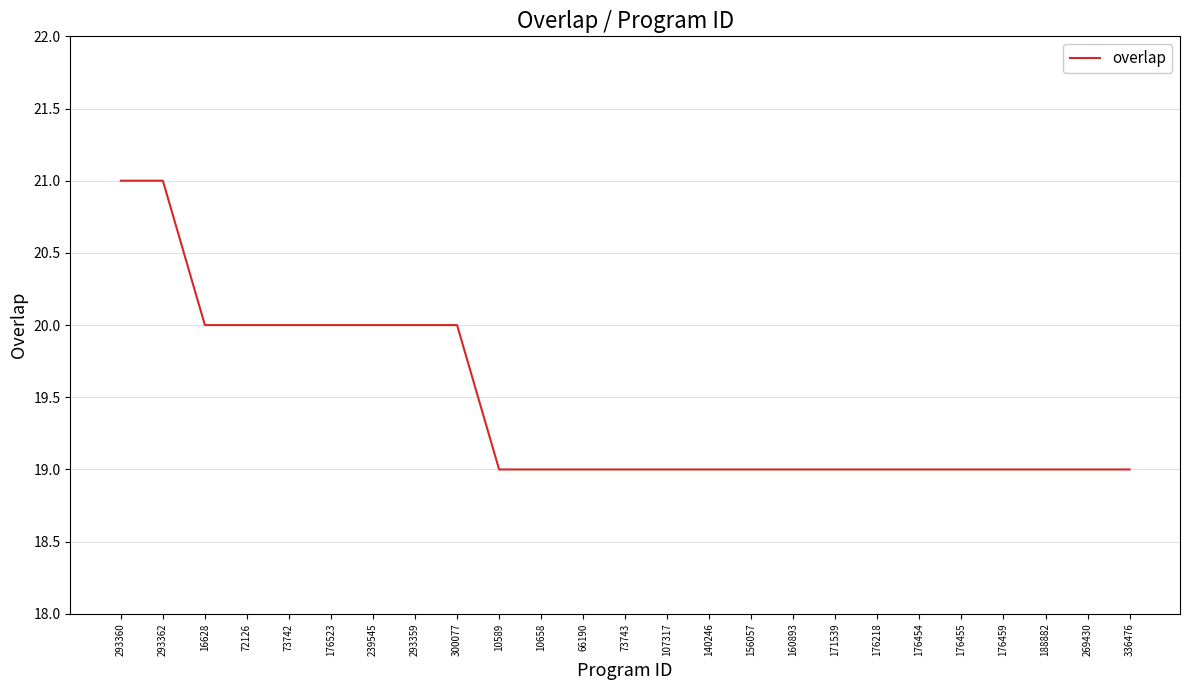

What position from the right is 176218?

7